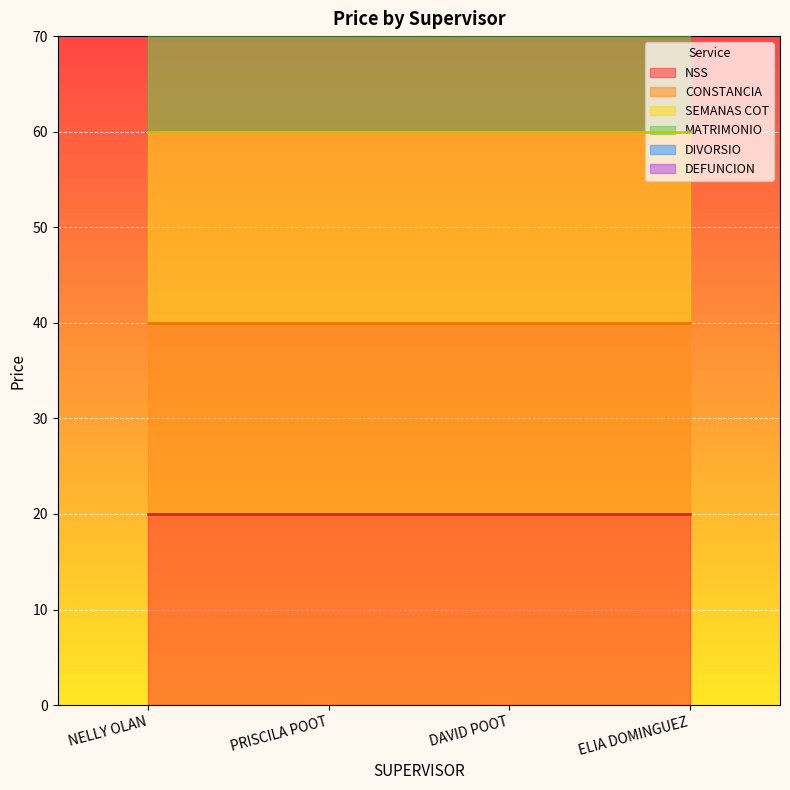

The value of MATRIMONIO at NELLY OLAN is 90. True or false?

True